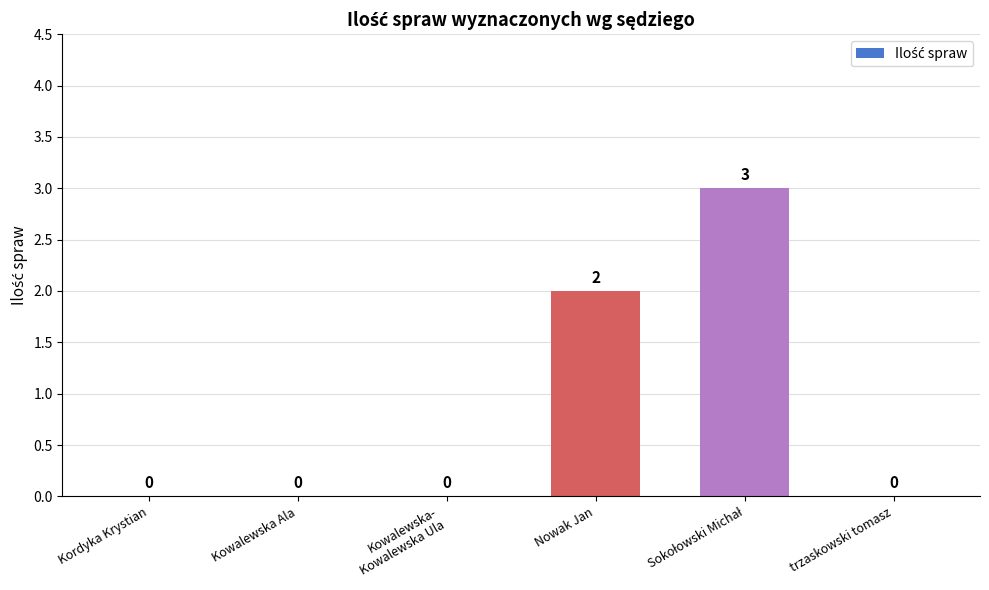

Are the bars grouped side by side (vs. stacked)?

No